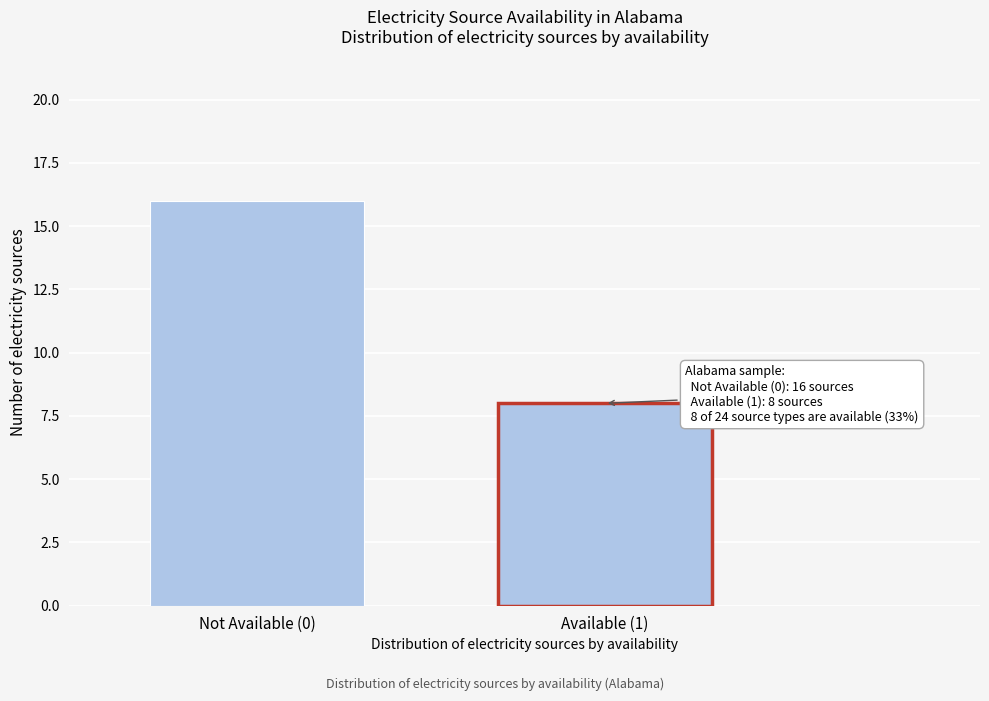

Reading left to right, list all the values displayed in this chart.

16	8